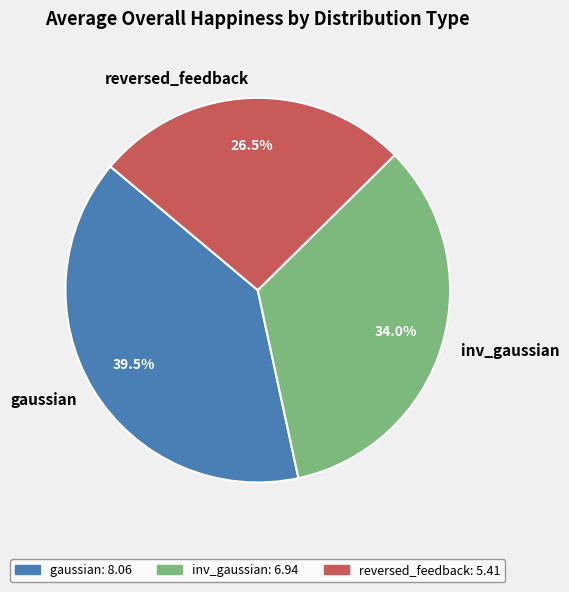

Which category has the biggest portion of the pie?

gaussian